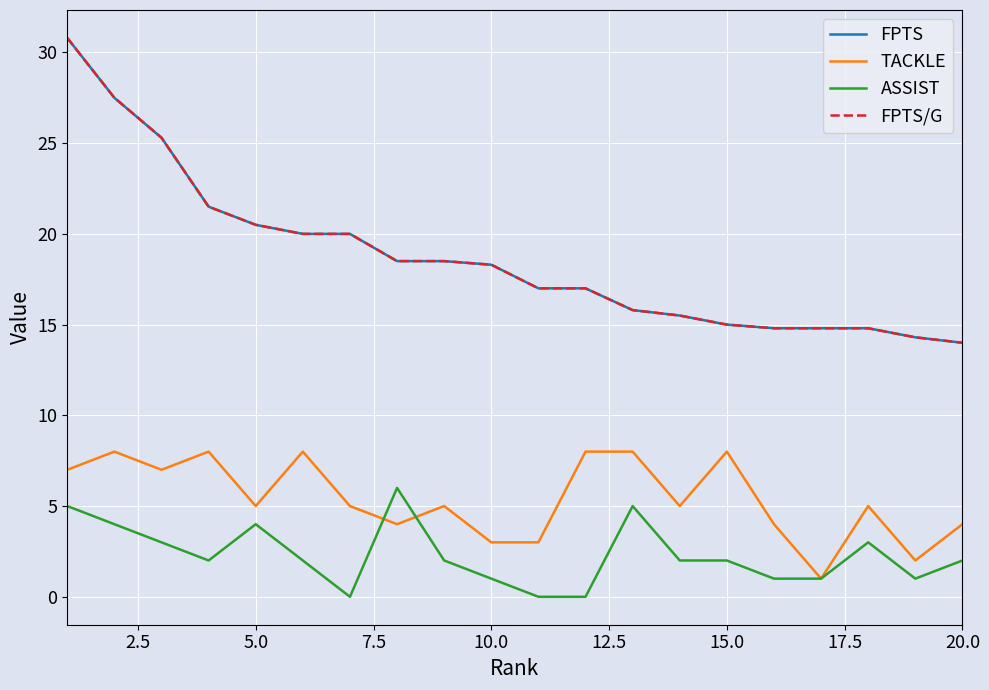

Which series ends up on top after the final intersection of ASSIST and TACKLE?

TACKLE